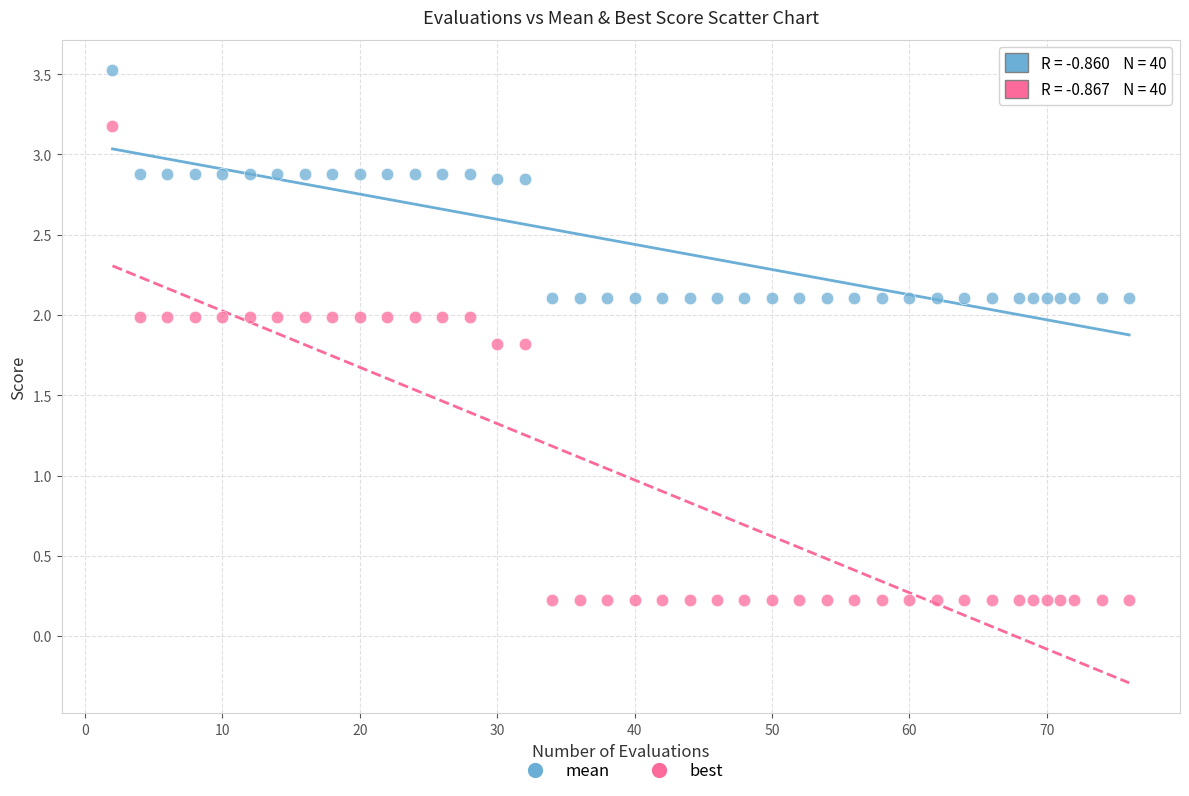

Which series contains the lowest Y value?

best